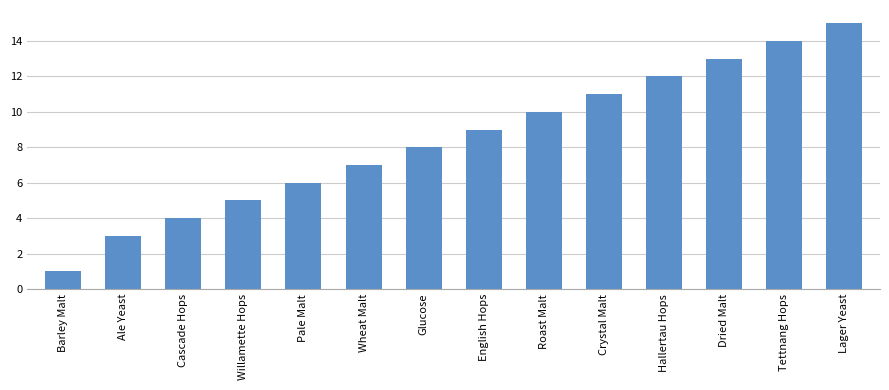

What is the average value?

8